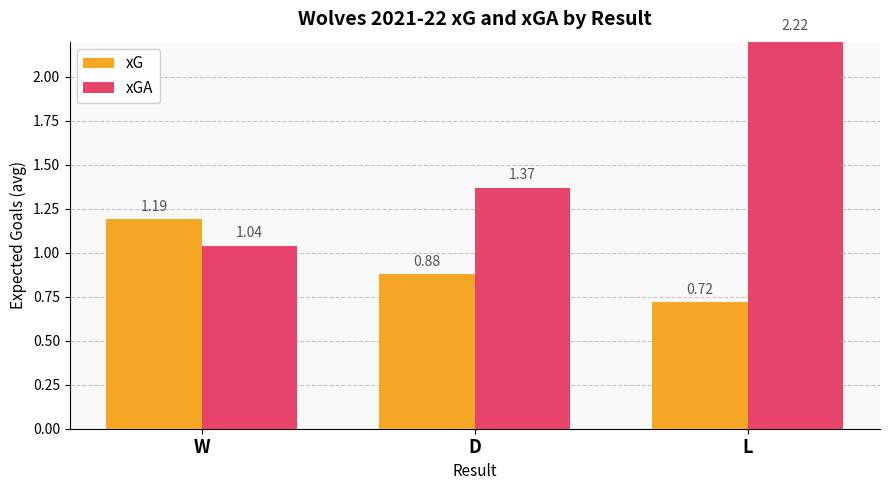

At which label is xG closest to 0?

L